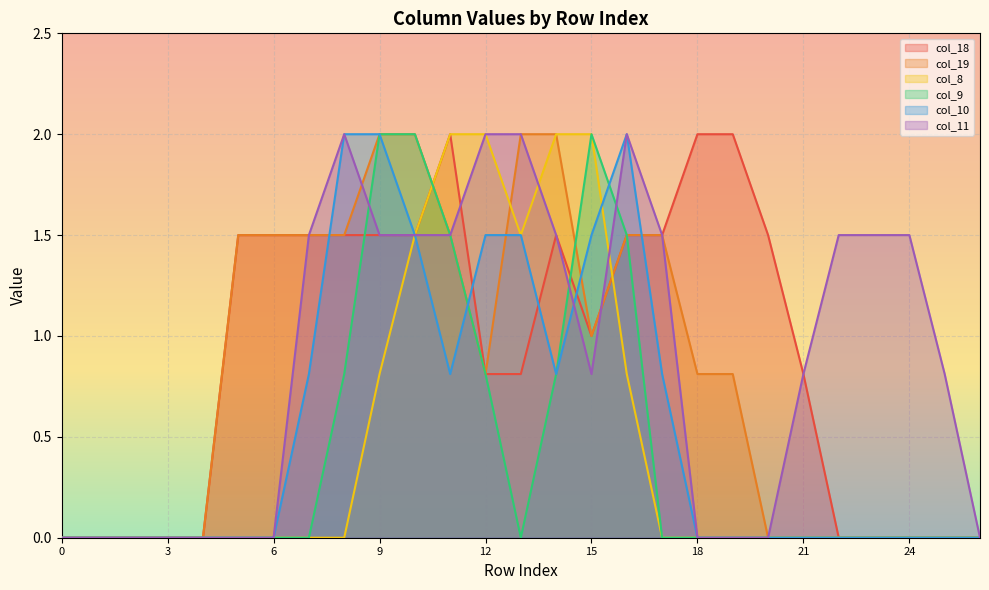

Reading right to left, what are all the values shown in this chart?

col_18: 0.0	0.0	0.0	0.0	0.0	0.8	1.5	2.0	2.0	1.5	1.5	1.0	1.5	0.8	0.8	2.0	1.5	1.5	1.5	1.5	1.5	1.5	0.0	0.0	0.0	0.0	0.0
col_19: 0.0	0.0	0.0	0.0	0.0	0.0	0.0	0.8	0.8	1.5	1.5	1.0	2.0	2.0	0.8	1.5	2.0	2.0	1.5	1.5	1.5	1.5	0.0	0.0	0.0	0.0	0.0
col_8: 0.0	0.0	0.0	0.0	0.0	0.0	0.0	0.0	0.0	0.0	0.8	2.0	2.0	1.5	2.0	2.0	1.5	0.8	0.0	0.0	0.0	0.0	0.0	0.0	0.0	0.0	0.0
col_9: 0.0	0.0	0.0	0.0	0.0	0.0	0.0	0.0	0.0	0.0	1.5	2.0	0.8	0.0	0.8	1.5	2.0	2.0	0.8	0.0	0.0	0.0	0.0	0.0	0.0	0.0	0.0
col_10: 0.0	0.0	0.0	0.0	0.0	0.0	0.0	0.0	0.0	0.8	2.0	1.5	0.8	1.5	1.5	0.8	1.5	2.0	2.0	0.8	0.0	0.0	0.0	0.0	0.0	0.0	0.0
col_11: 0.0	0.8	1.5	1.5	1.5	0.8	0.0	0.0	0.0	1.5	2.0	0.8	1.5	2.0	2.0	1.5	1.5	1.5	2.0	1.5	0.0	0.0	0.0	0.0	0.0	0.0	0.0